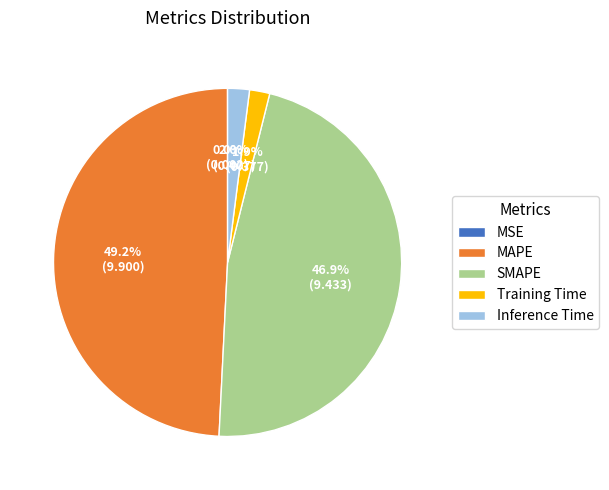

Is there a majority slice in this chart?

No